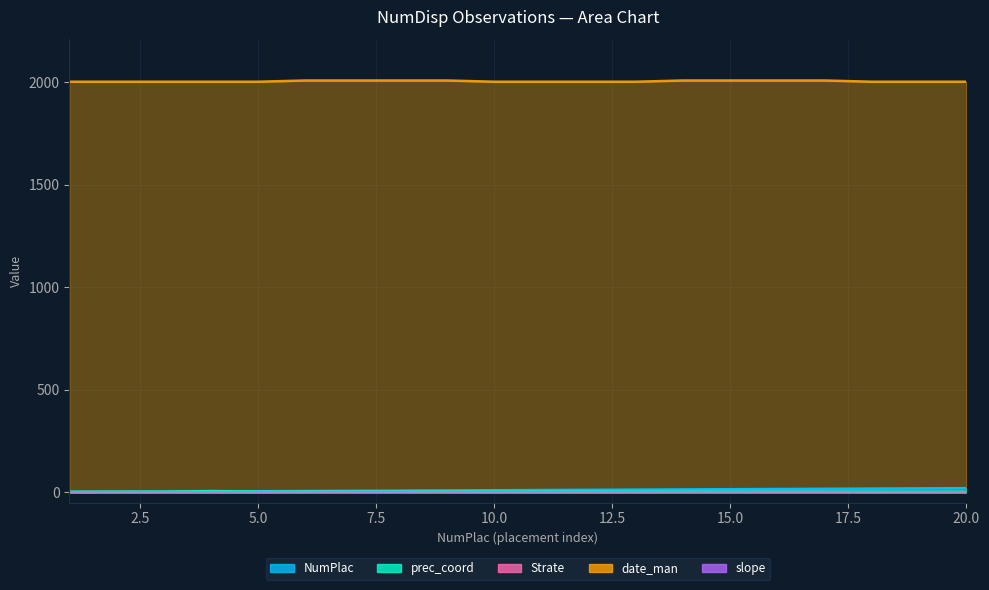

Rank the categories by date_man value from highest to lowest.

6, 7, 8, 9, 14, 15, 16, 17, 1, 2, 3, 4, 5, 10, 11, 12, 13, 18, 19, 20